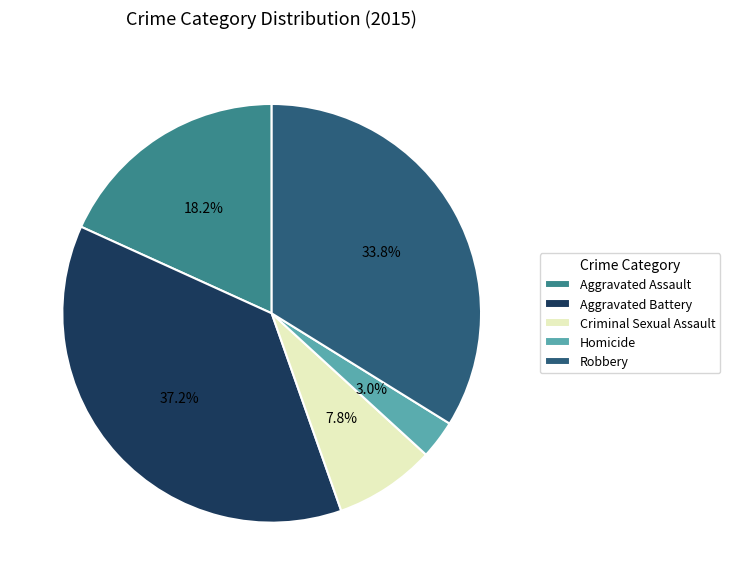

Combined, do Robbery and Aggravated Battery account for over 50%?

Yes